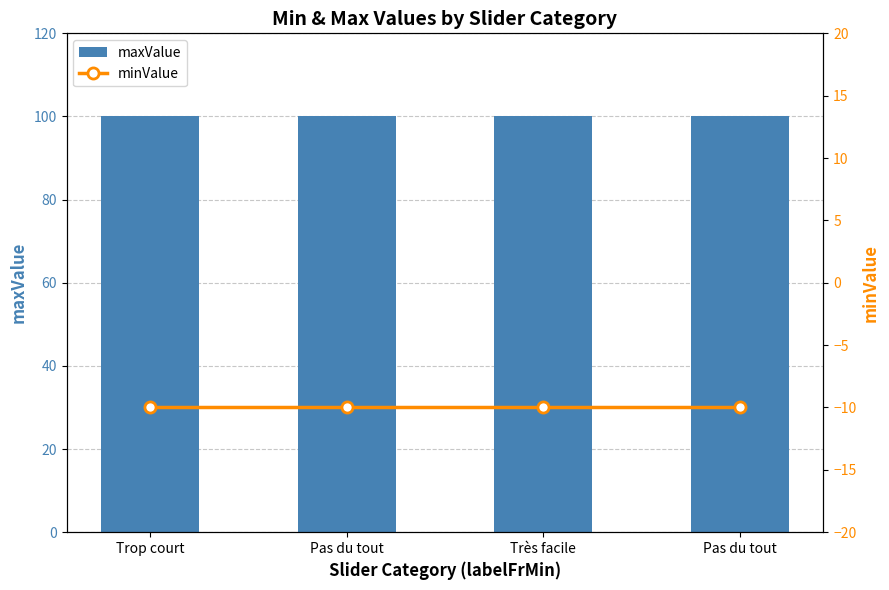

True or false: minValue has a value of -5 at Pas du tout.

False